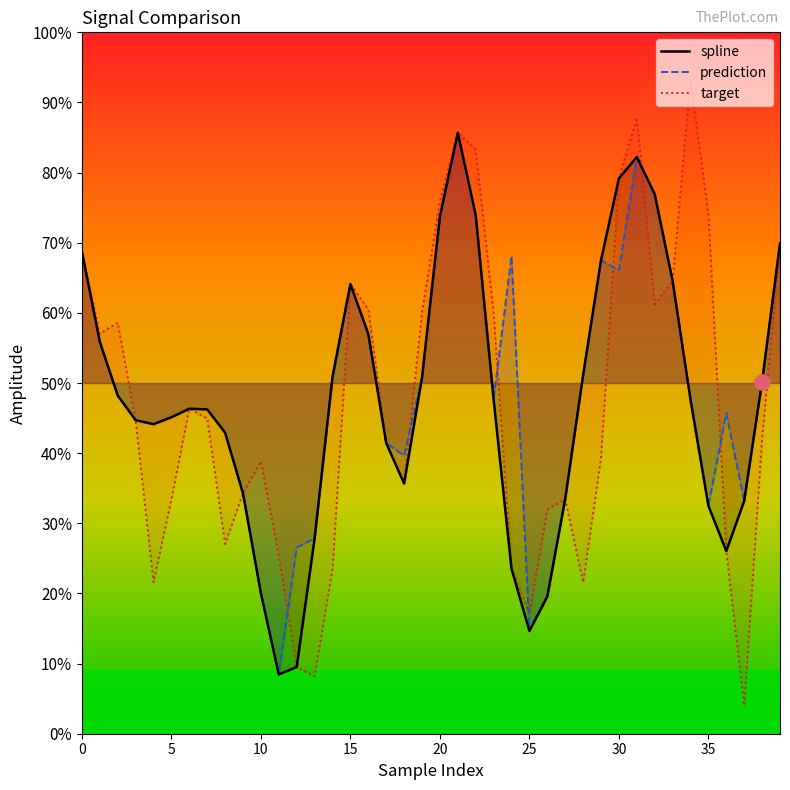

What are all the series names shown in the legend?

spline, prediction, target